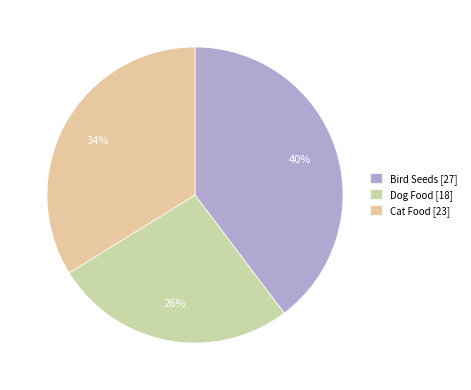

To the nearest percent, what portion does Dog Food represent?

26%